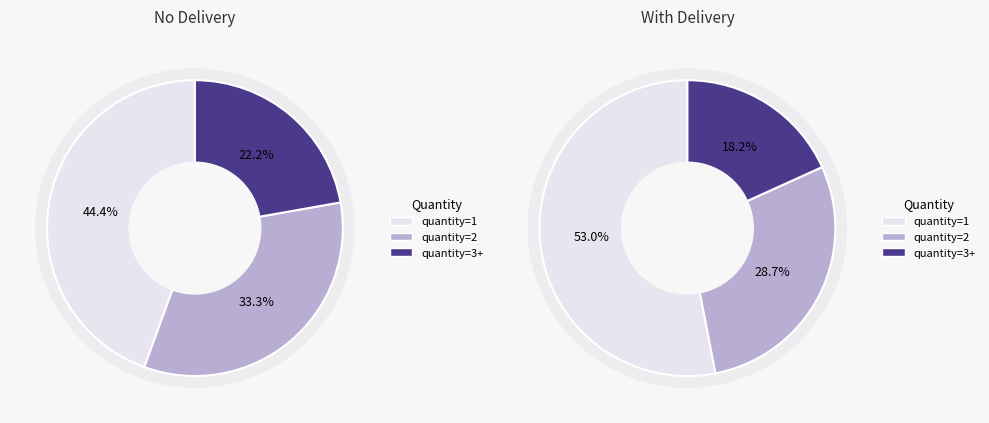

Count the number of slices in the pie.

3